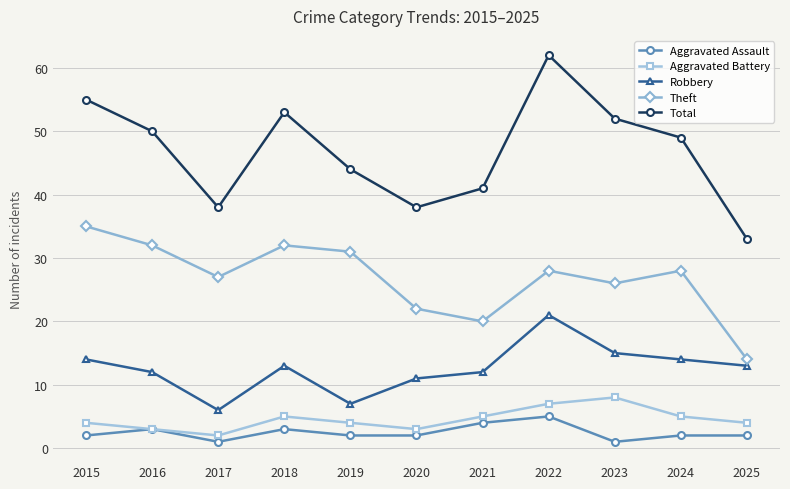

Reading left to right, what are all the values shown in this chart?

Aggravated Assault: 2	3	1	3	2	2	4	5	1	2	2
Aggravated Battery: 4	3	2	5	4	3	5	7	8	5	4
Robbery: 14	12	6	13	7	11	12	21	15	14	13
Theft: 35	32	27	32	31	22	20	28	26	28	14
Total: 55	50	38	53	44	38	41	62	52	49	33